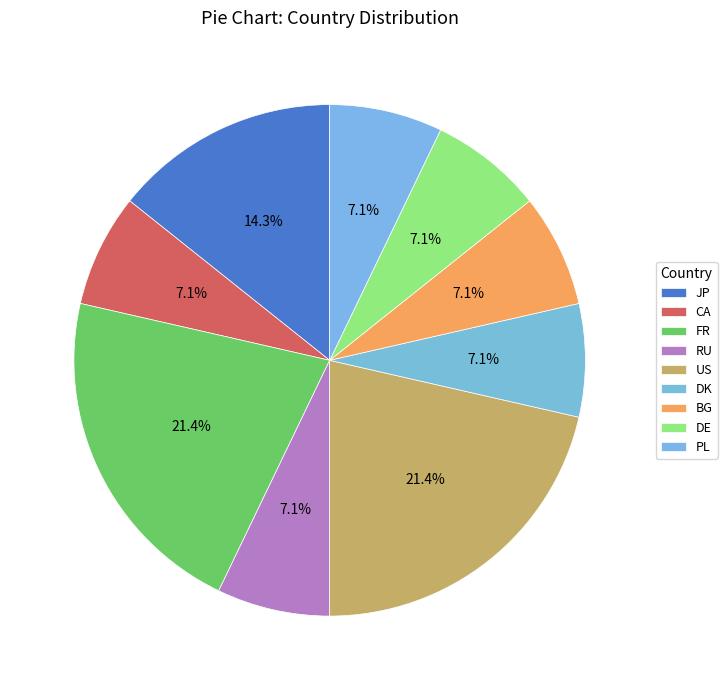

To the nearest percent, what is the difference between the largest and smallest slice percentages?

14%